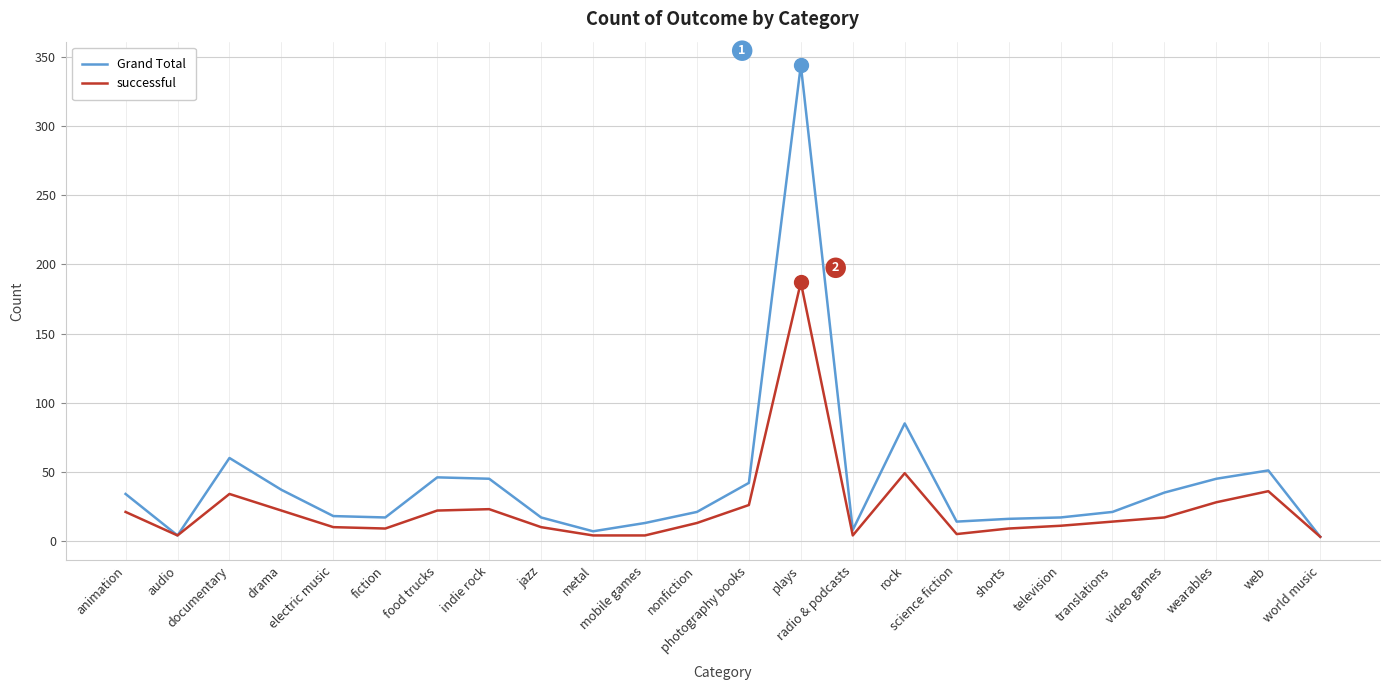

How many categories are shown in the chart?

24